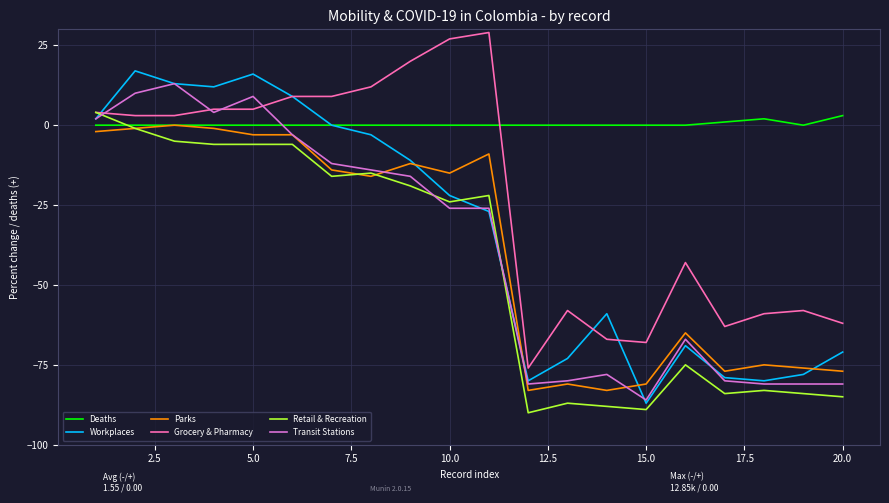

True or false: Grocery & Pharmacy has more than 1 interior local peaks.

True